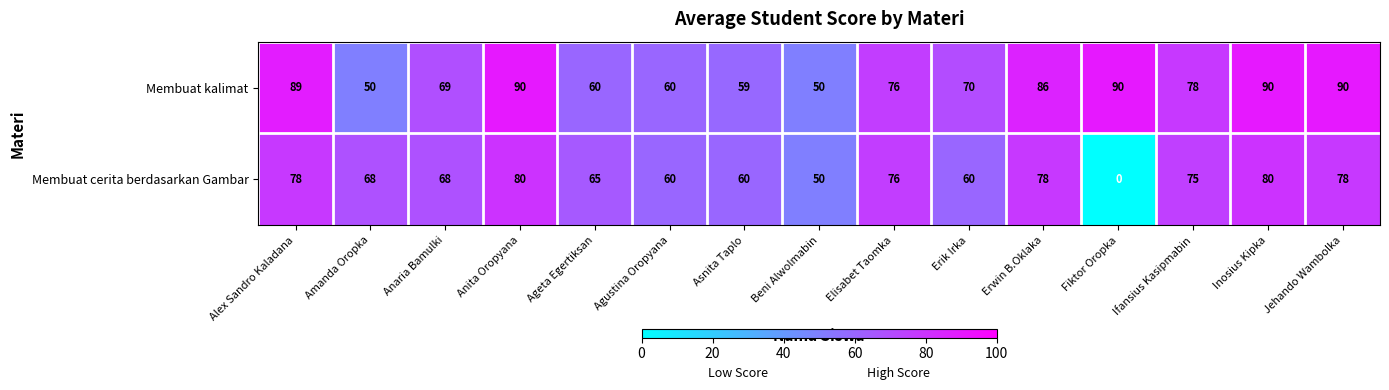

What is the sum of the Membuat kalimat values at Ifansius Kasipmabin and Amanda Oropka?

128